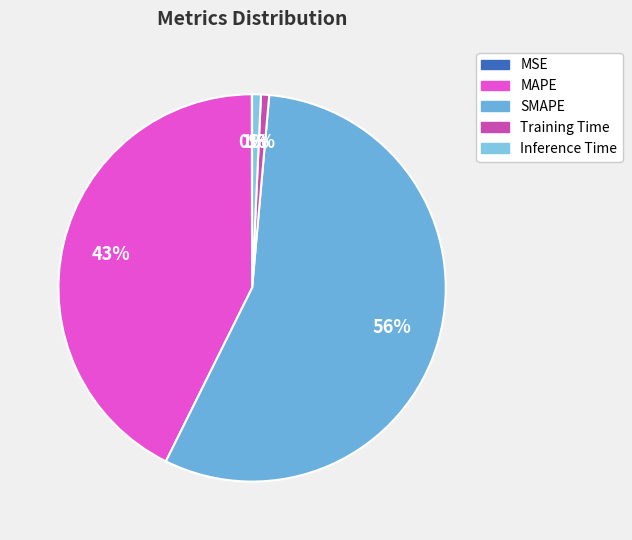

Does MSE represent more than half of the total?

No